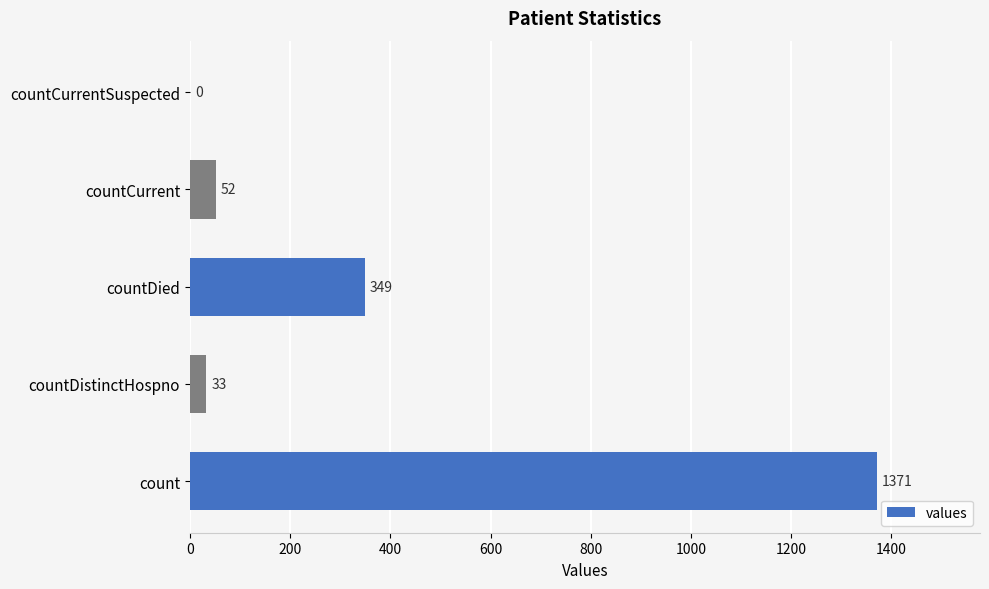

What is the change in value from countDistinctHospno to countCurrentSuspected?

-33